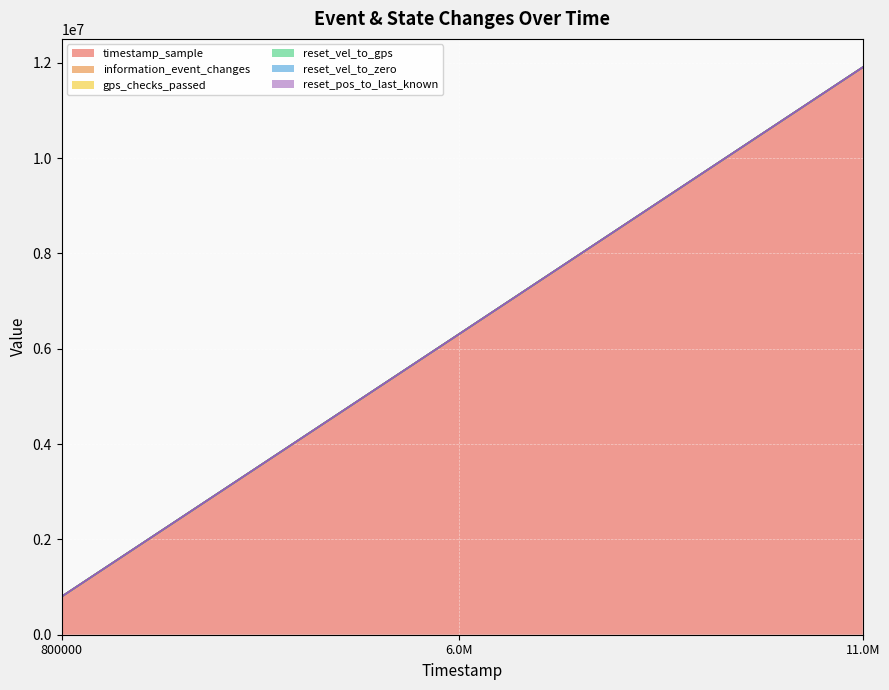

The gps_checks_passed series shows 0 at 800000. True or false?

False